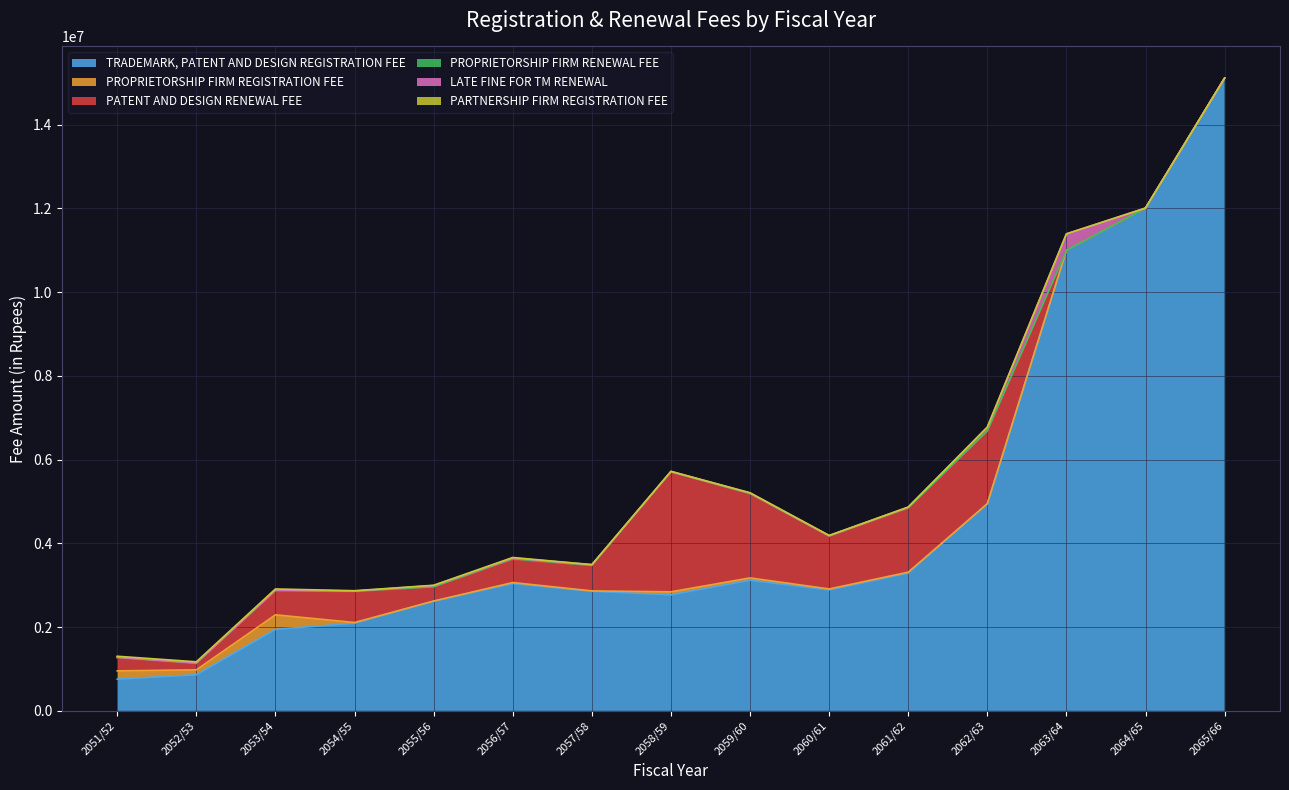

Reading left to right, list all the values displayed in this chart.

TRADEMARK, PATENT AND DESIGN REGISTRATION FEE: 757125	862987	1946071	2093358	2621943	3041039	2856925	2772594	3121092	2888247	3290274	4947210	11000000	12008470	15112700
PROPRIETORSHIP FIRM REGISTRATION FEE: 197985	116810	347840	17030	160	23710	7800	70200	54600	23400	22200	0	0	0	0
PATENT AND DESIGN RENEWAL FEE: 313088	151814	570093	740411	339050	552072	607877	2863359	2009975	1260237	1523269	1731737	0	0	0
PROPRIETORSHIP FIRM RENEWAL FEE: 10985	9805	14120	7260	4470	16430	3490	3260	6070	5890	17725	10055	0	0	0
LATE FINE FOR TM RENEWAL: 1703	4178	8865	4480	27755	16675	16275	10090	10940	5955	13119	86900	392000	0	0
PARTNERSHIP FIRM REGISTRATION FEE: 23500	26000	24600	6500	6600	13000	65	0	6500	6500	0	0	0	0	0